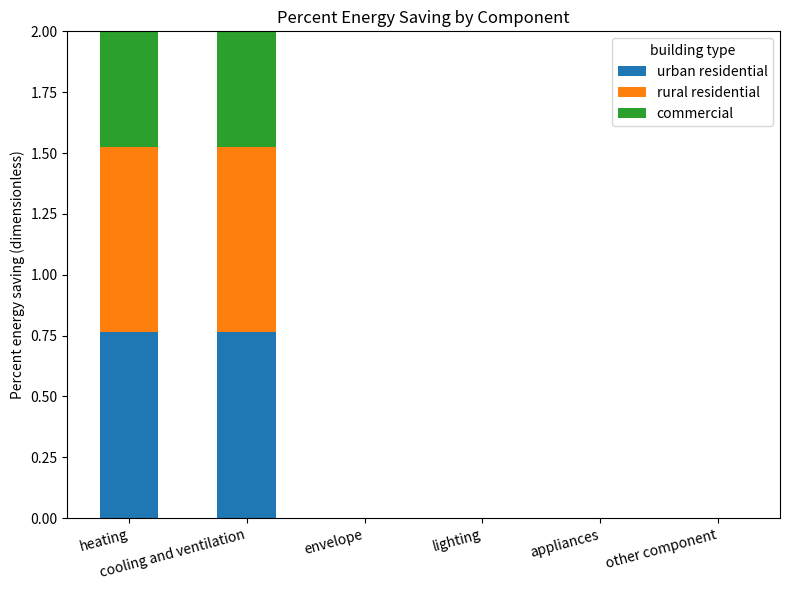

What are all the series names shown in the legend?

urban residential, rural residential, commercial